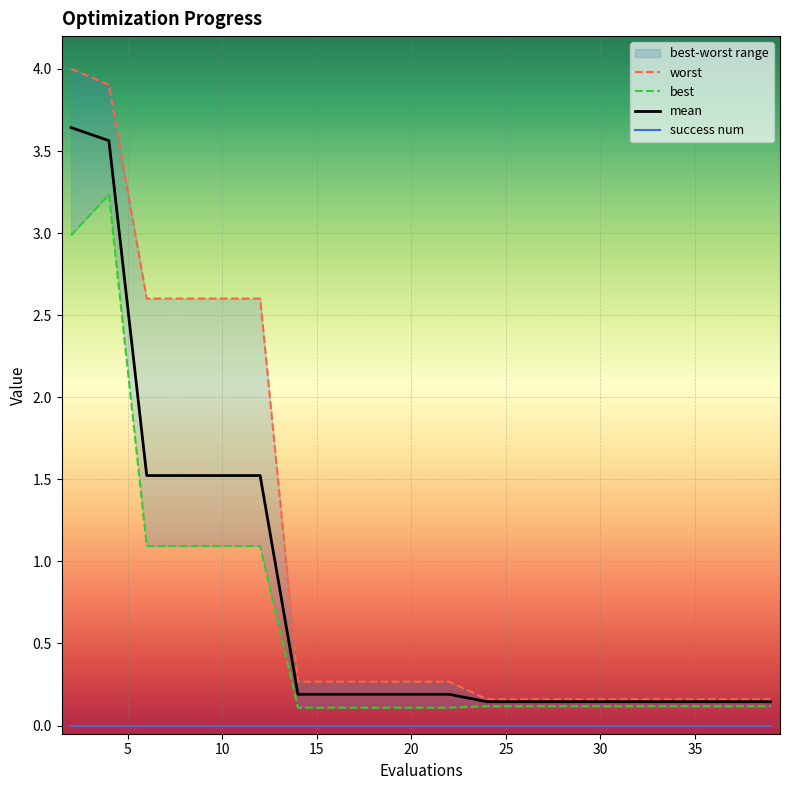

What is the value of the mean point at the 14th from the left?

0.1